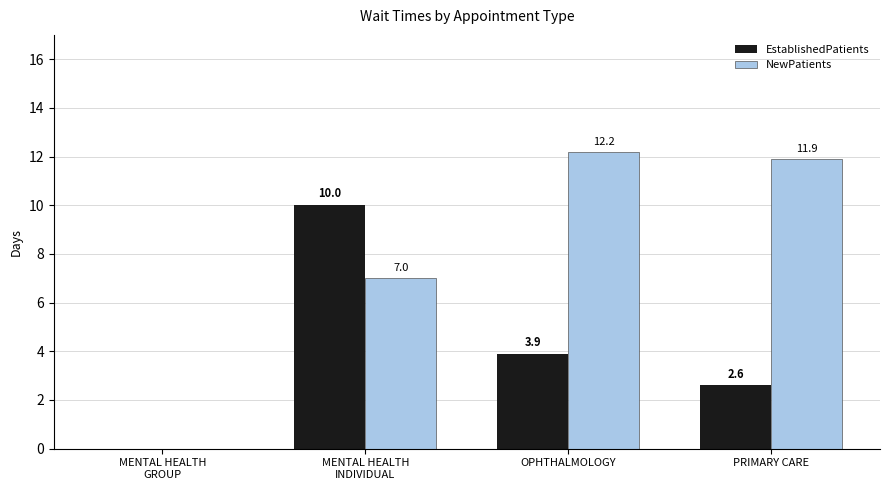

At which category is the sum across all series the highest?

MENTAL HEALTH
INDIVIDUAL